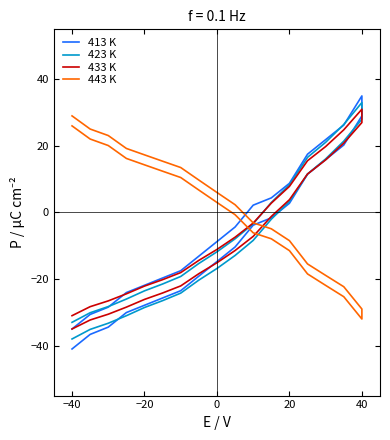

What is the maximum value shown in the chart?

35.0